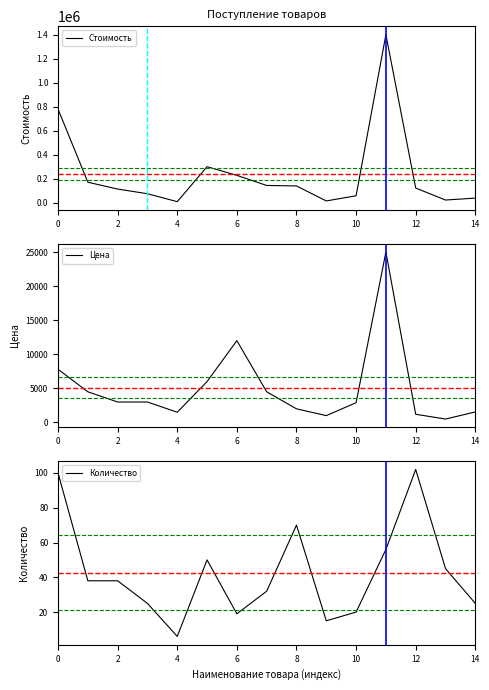

What is the sum of the Стоимость values at 10 and 14?

96500